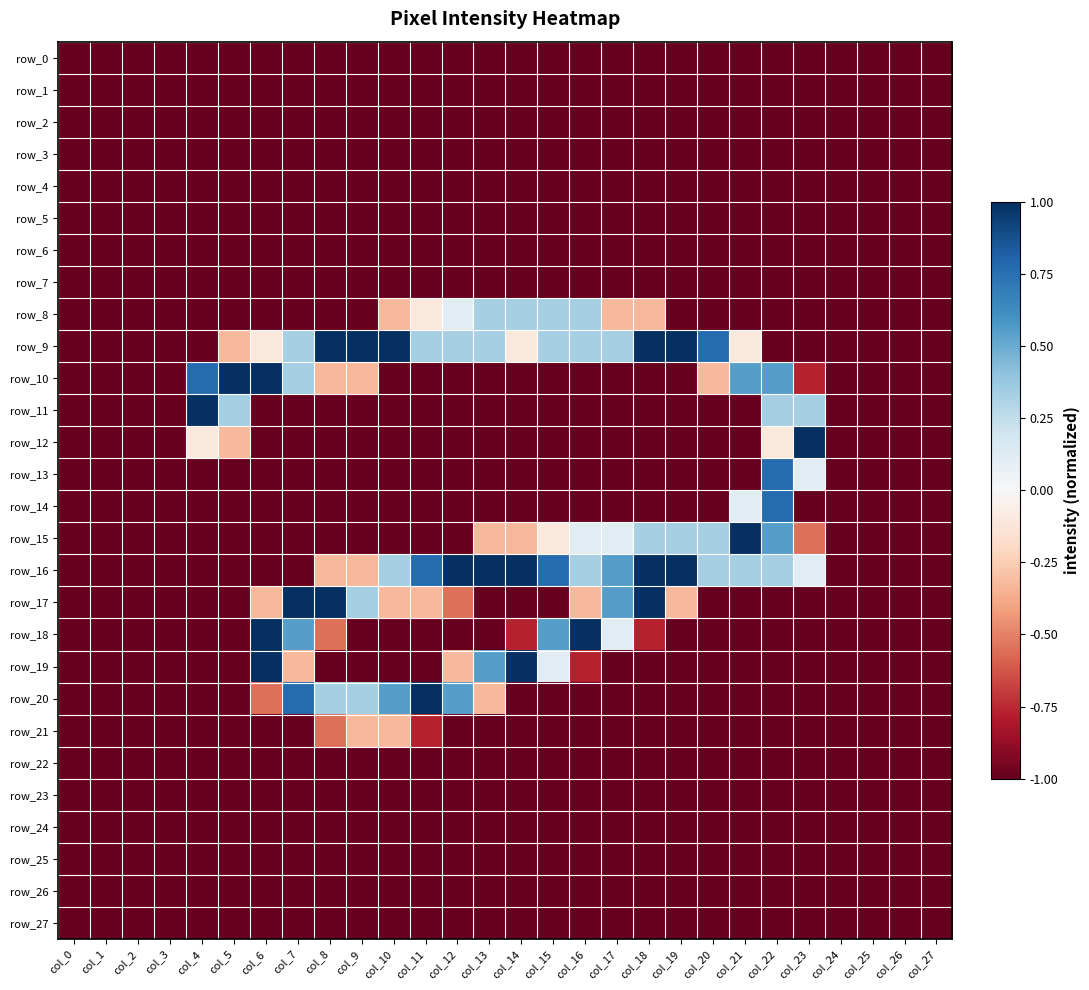

Which series changed the most between col_9 and col_22?

row_9